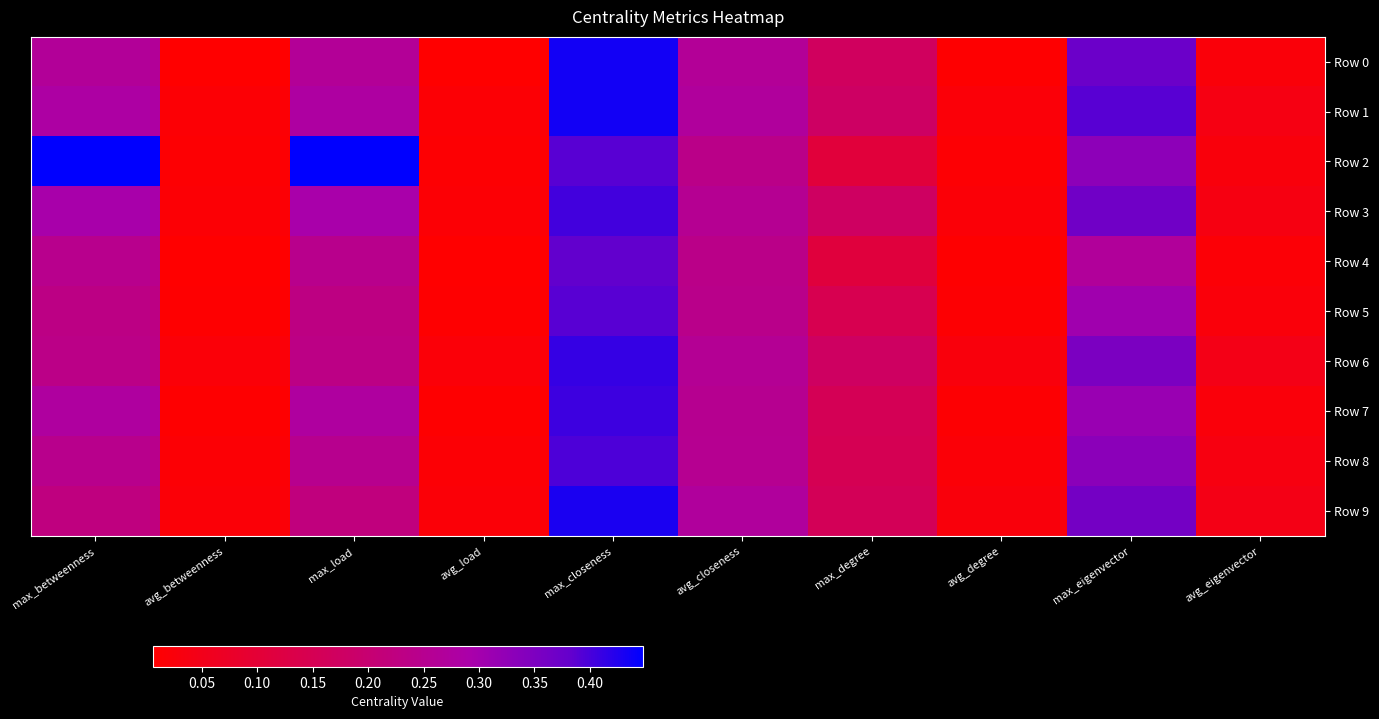

Rank the series by their maximum value, from lowest to highest.

Row 4, Row 5, Row 8, Row 3, Row 7, Row 6, Row 9, Row 1, Row 0, Row 2